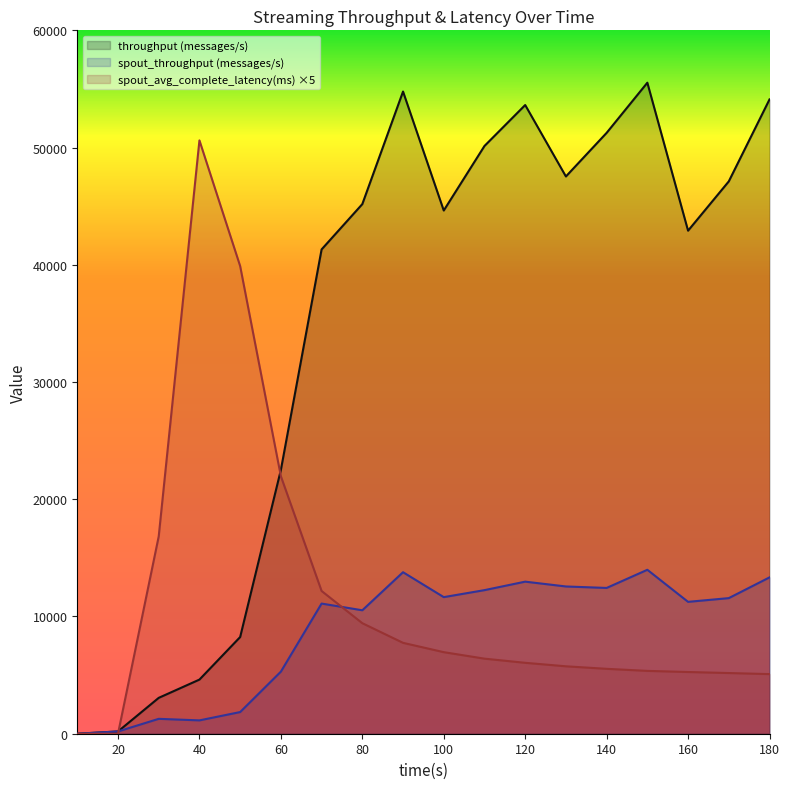

What is the value of the spout_throughput (messages/s) point at the 16th from the left?

11249.0